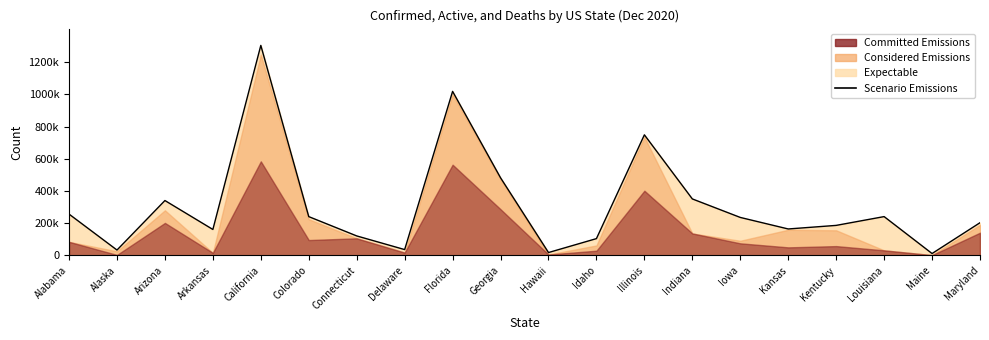

The chart shows a value of 165010 at Idaho. True or false?

False